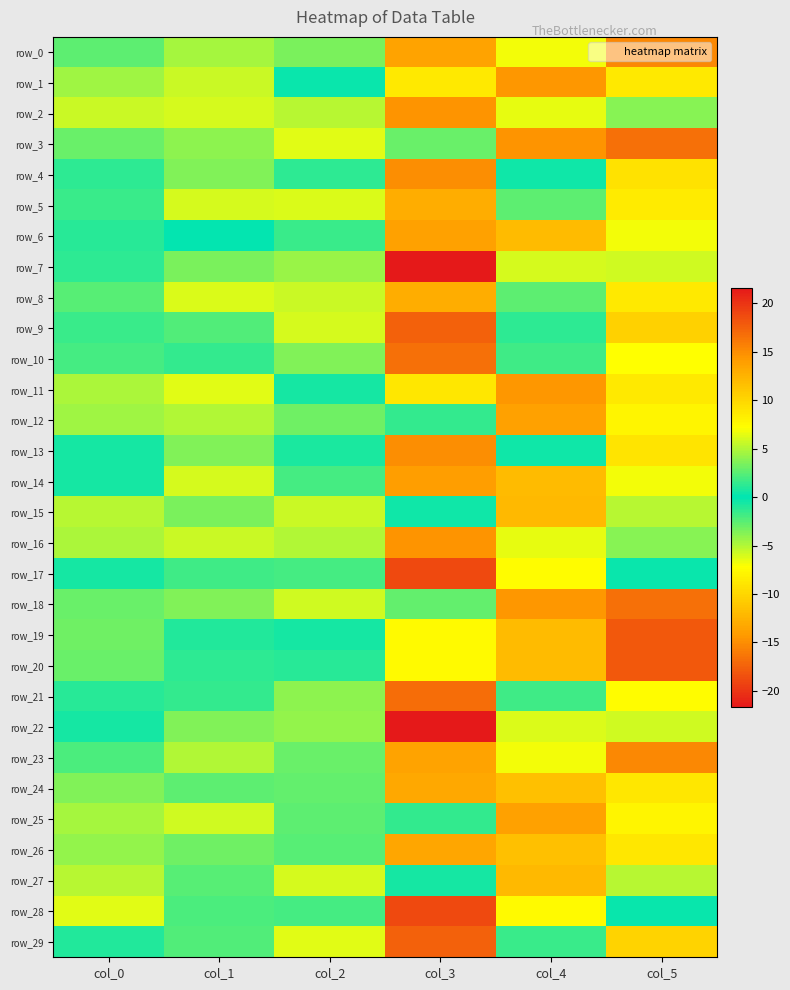

Reading left to right, transcribe all the data shown in this chart.

row_0: col_0=2.6	col_1=4.7	col_2=3.5	col_3=-13.7	col_4=6.9	col_5=-15.3
row_1: col_0=4.4	col_1=5.7	col_2=0.2	col_3=8.7	col_4=14.5	col_5=8.7
row_2: col_0=5.6	col_1=6.1	col_2=5.1	col_3=-14.6	col_4=-6.5	col_5=-3.8
row_3: col_0=3.0	col_1=4.0	col_2=6.4	col_3=-2.9	col_4=-14.7	col_5=-16.7
row_4: col_0=1.3	col_1=3.7	col_2=1.3	col_3=-15.0	col_4=0.4	col_5=-9.2
row_5: col_0=1.6	col_1=6.0	col_2=6.2	col_3=13.0	col_4=2.7	col_5=-8.6
row_6: col_0=1.1	col_1=0.1	col_2=1.7	col_3=-13.8	col_4=-11.8	col_5=6.9
row_7: col_0=1.2	col_1=3.5	col_2=4.3	col_3=-21.6	col_4=6.0	col_5=-5.8
row_8: col_0=2.4	col_1=6.1	col_2=5.7	col_3=-13.0	col_4=-2.7	col_5=8.7
row_9: col_0=1.7	col_1=2.4	col_2=5.9	col_3=-17.4	col_4=-1.3	col_5=10.3
row_10: col_0=1.9	col_1=1.4	col_2=3.6	col_3=-16.7	col_4=1.8	col_5=7.2
row_11: col_0=4.8	col_1=6.3	col_2=0.6	col_3=-8.8	col_4=-14.4	col_5=-8.7
row_12: col_0=4.5	col_1=5.0	col_2=3.1	col_3=1.4	col_4=13.8	col_5=-7.9
row_13: col_0=0.6	col_1=3.7	col_2=0.8	col_3=15.0	col_4=-0.5	col_5=9.1
row_14: col_0=0.5	col_1=6.1	col_2=2.0	col_3=13.9	col_4=11.9	col_5=-6.9
row_15: col_0=5.2	col_1=3.4	col_2=5.6	col_3=-0.5	col_4=-12.1	col_5=5.1
row_16: col_0=4.8	col_1=5.7	col_2=4.9	col_3=14.6	col_4=6.4	col_5=3.8
row_17: col_0=0.6	col_1=1.8	col_2=1.9	col_3=-18.8	col_4=7.4	col_5=0.2
row_18: col_0=2.9	col_1=3.6	col_2=5.9	col_3=2.8	col_4=14.5	col_5=16.7
row_19: col_0=3.2	col_1=0.9	col_2=0.6	col_3=-7.6	col_4=11.9	col_5=18.0
row_20: col_0=2.9	col_1=1.3	col_2=1.1	col_3=7.6	col_4=-12.0	col_5=-18.0
row_21: col_0=1.1	col_1=1.5	col_2=3.9	col_3=16.7	col_4=-1.8	col_5=-7.3
row_22: col_0=0.5	col_1=3.7	col_2=4.1	col_3=21.6	col_4=-6.1	col_5=5.8
row_23: col_0=2.1	col_1=4.9	col_2=3.0	col_3=13.7	col_4=-6.9	col_5=15.2
row_24: col_0=3.6	col_1=2.6	col_2=2.9	col_3=13.3	col_4=11.5	col_5=-8.8
row_25: col_0=4.6	col_1=5.8	col_2=2.6	col_3=-1.5	col_4=-13.8	col_5=7.9
row_26: col_0=4.1	col_1=3.1	col_2=2.5	col_3=-13.3	col_4=-11.5	col_5=8.8
row_27: col_0=5.2	col_1=2.5	col_2=6.0	col_3=0.5	col_4=12.1	col_5=-5.1
row_28: col_0=6.3	col_1=2.1	col_2=1.9	col_3=18.8	col_4=-7.5	col_5=-0.2
row_29: col_0=1.0	col_1=2.3	col_2=6.3	col_3=17.5	col_4=1.6	col_5=-10.3